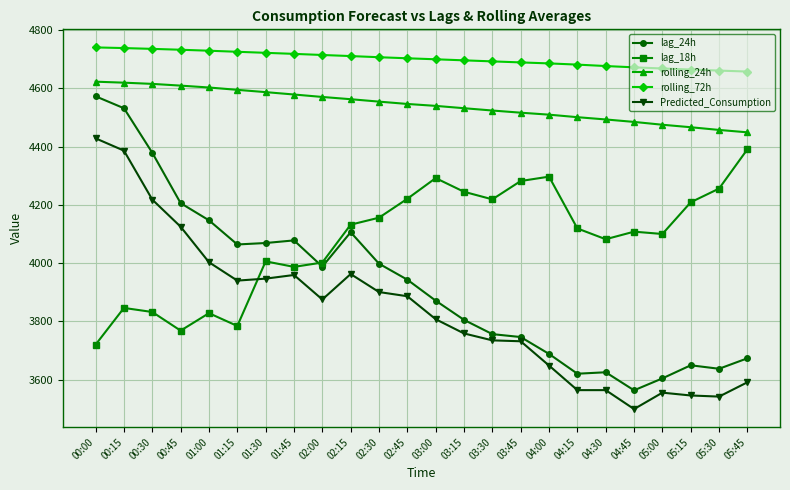

How many lines are shown in the chart?

5